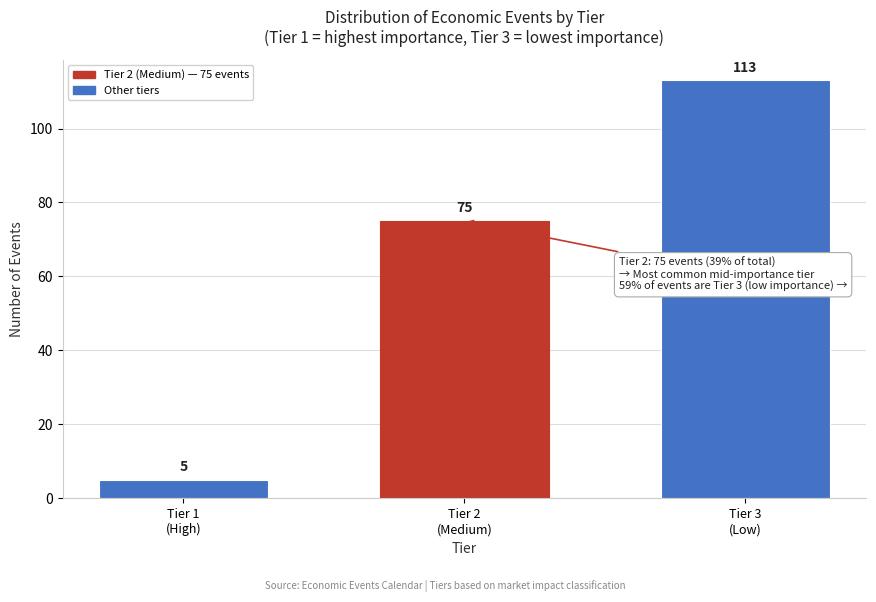

Reading left to right, list all the values displayed in this chart.

5	75	113